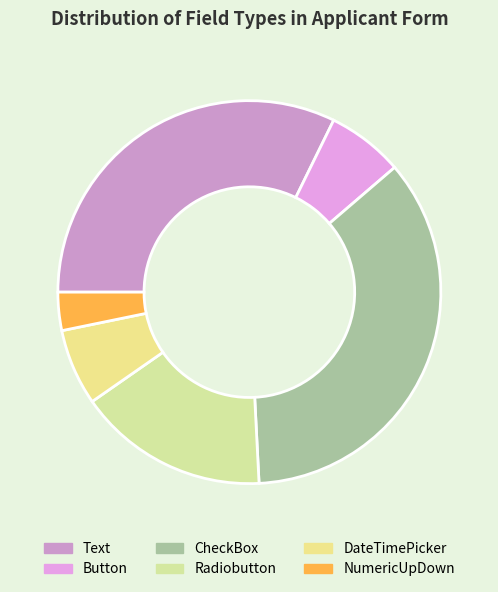

Which slice is the largest?

CheckBox